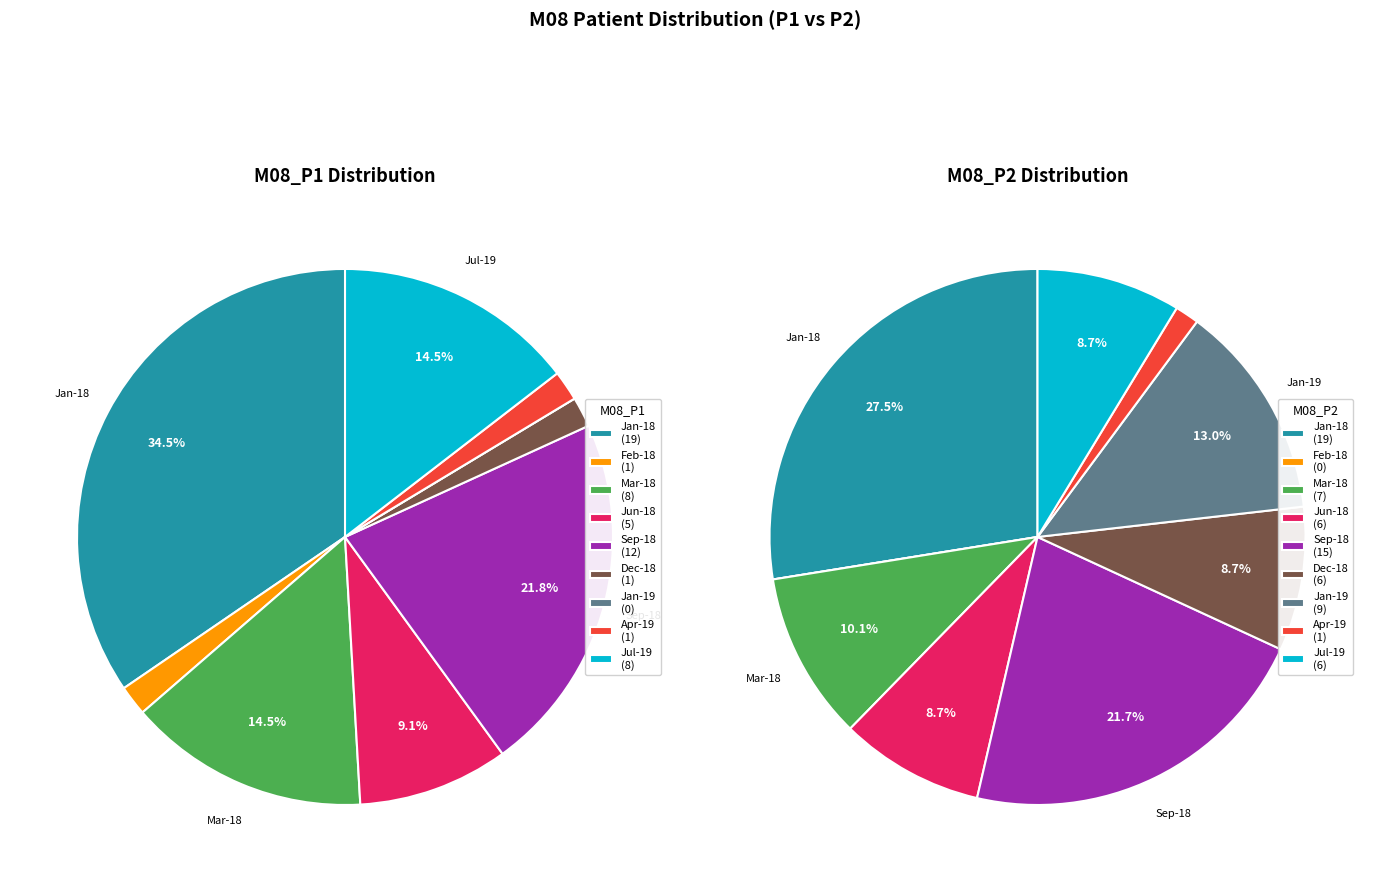

Which slice is the largest?

2018-01-25